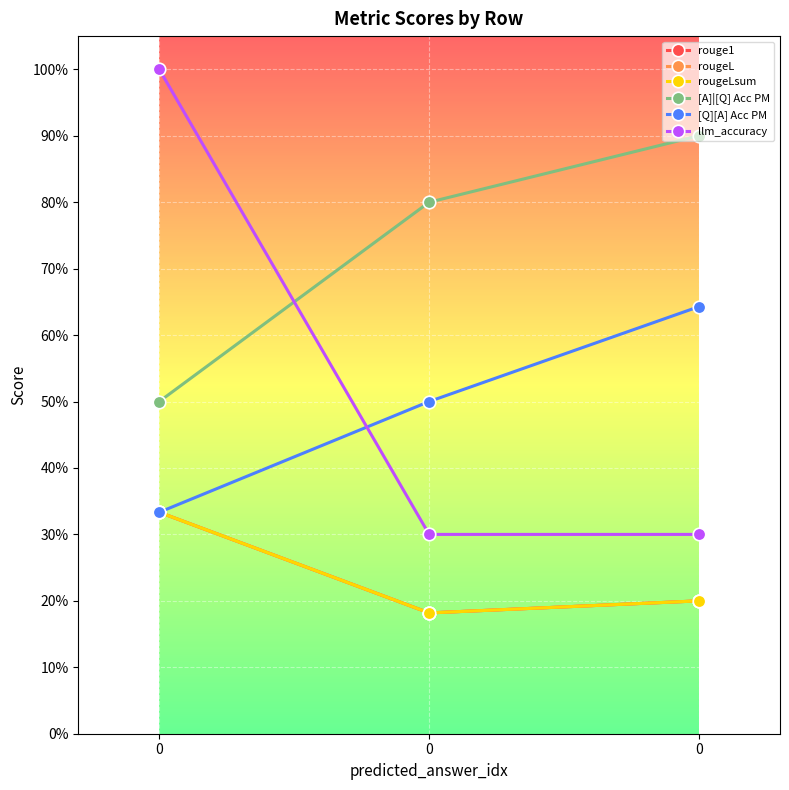

Does the chart have visible grid lines?

Yes